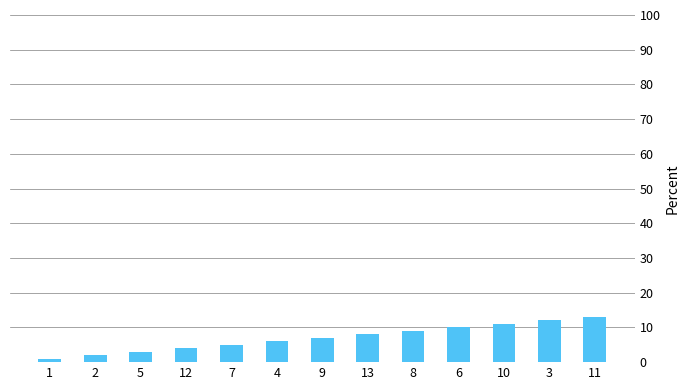

Count the number of data series in this chart.

1